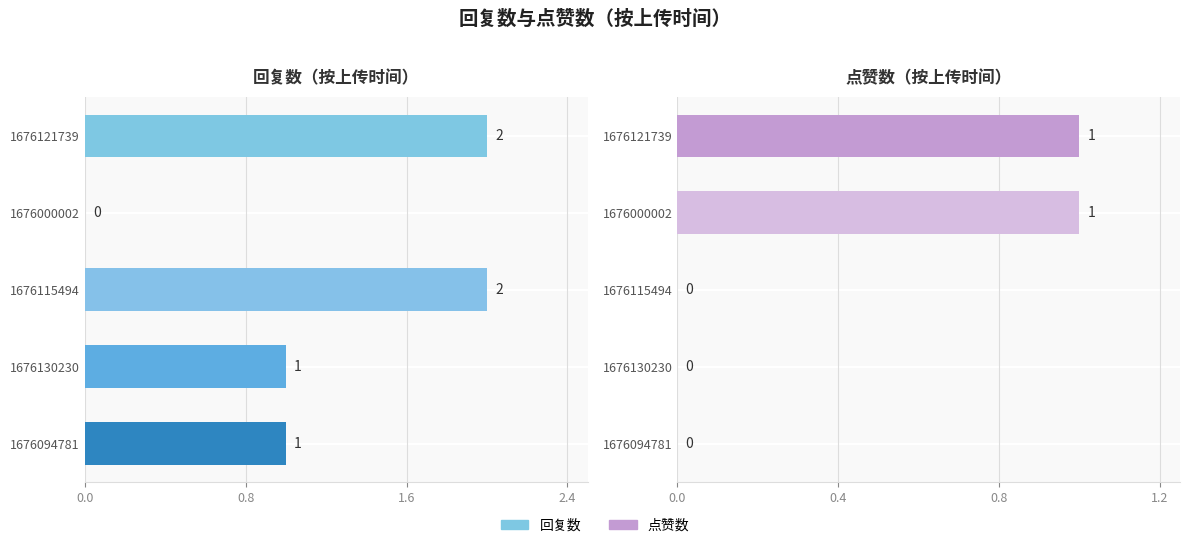

What is the label of the 3rd bar from the right?

1676115494